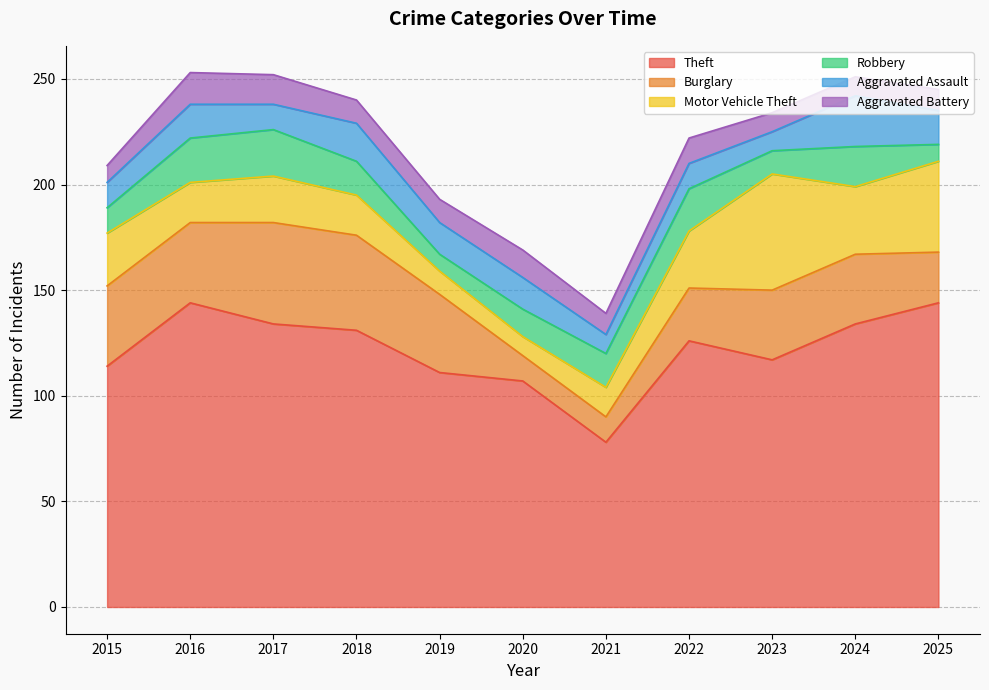

Reading right to left, what are all the values shown in this chart?

Theft: 2025=144	2024=134	2023=117	2022=126	2021=78	2020=107	2019=111	2018=131	2017=134	2016=144	2015=114
Burglary: 2025=24	2024=33	2023=33	2022=25	2021=12	2020=12	2019=37	2018=45	2017=48	2016=38	2015=38
Motor Vehicle Theft: 2025=43	2024=32	2023=55	2022=27	2021=14	2020=9	2019=11	2018=19	2017=22	2016=19	2015=25
Robbery: 2025=8	2024=19	2023=11	2022=20	2021=16	2020=13	2019=8	2018=16	2017=22	2016=21	2015=12
Aggravated Assault: 2025=16	2024=24	2023=9	2022=12	2021=9	2020=15	2019=15	2018=18	2017=12	2016=16	2015=12
Aggravated Battery: 2025=10	2024=9	2023=9	2022=12	2021=10	2020=13	2019=11	2018=11	2017=14	2016=15	2015=8